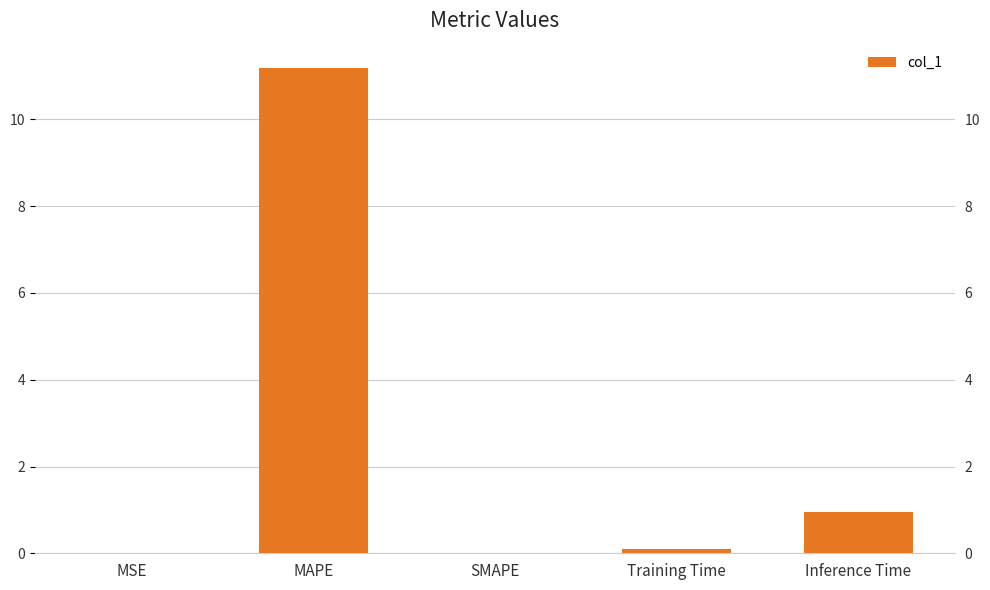

What is the difference between the maximum and second lowest values?

11.2